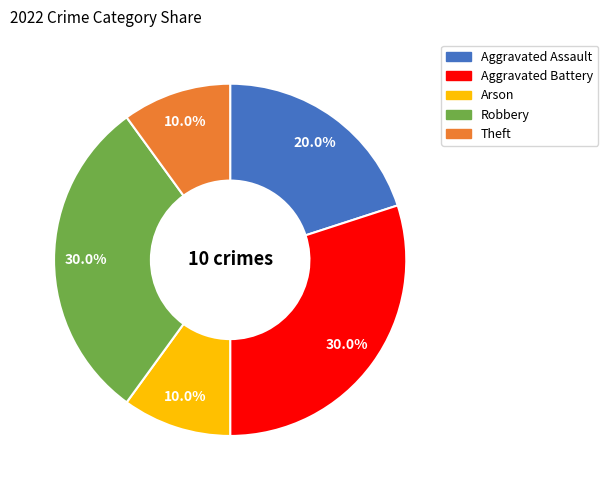

Which has a higher value, Robbery or Theft?

Robbery